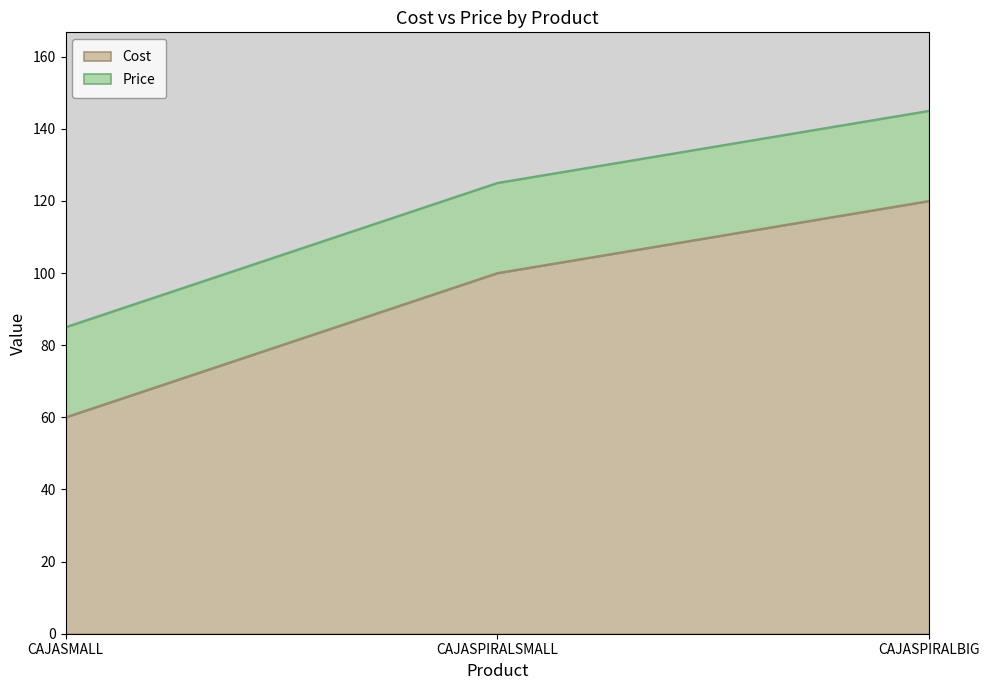

Reading right to left, list all the values displayed in this chart.

Cost: 120	100	60
Price: 145	125	85